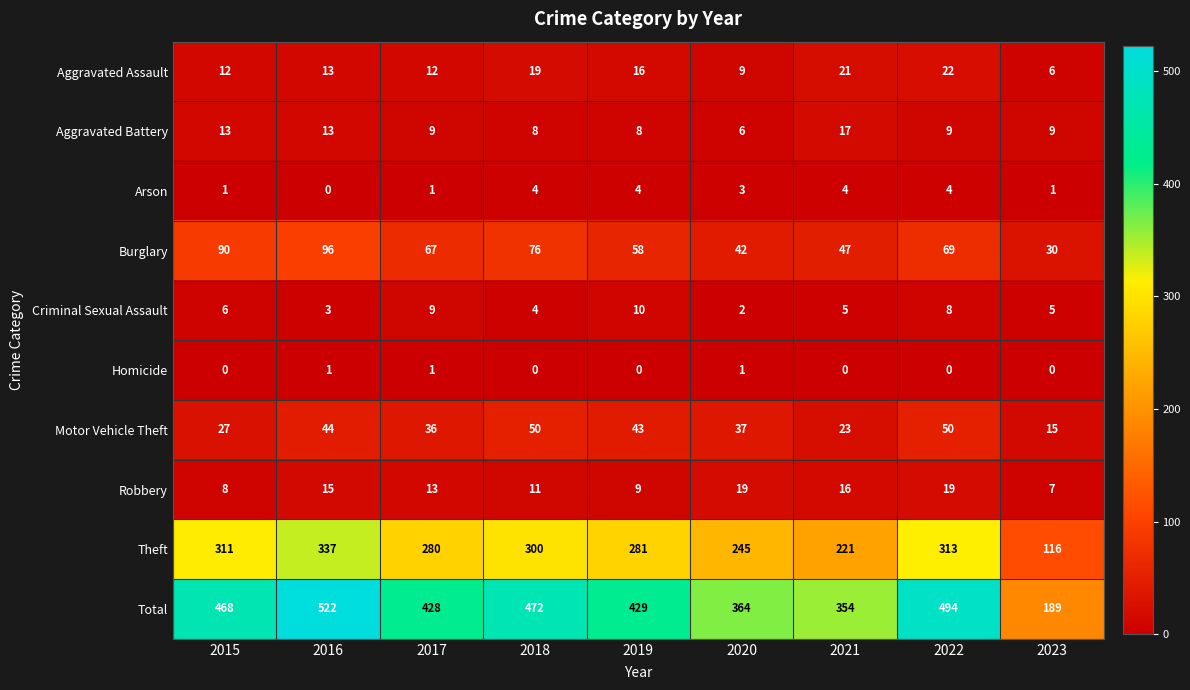

What value does the Criminal Sexual Assault series have at 2017?

9